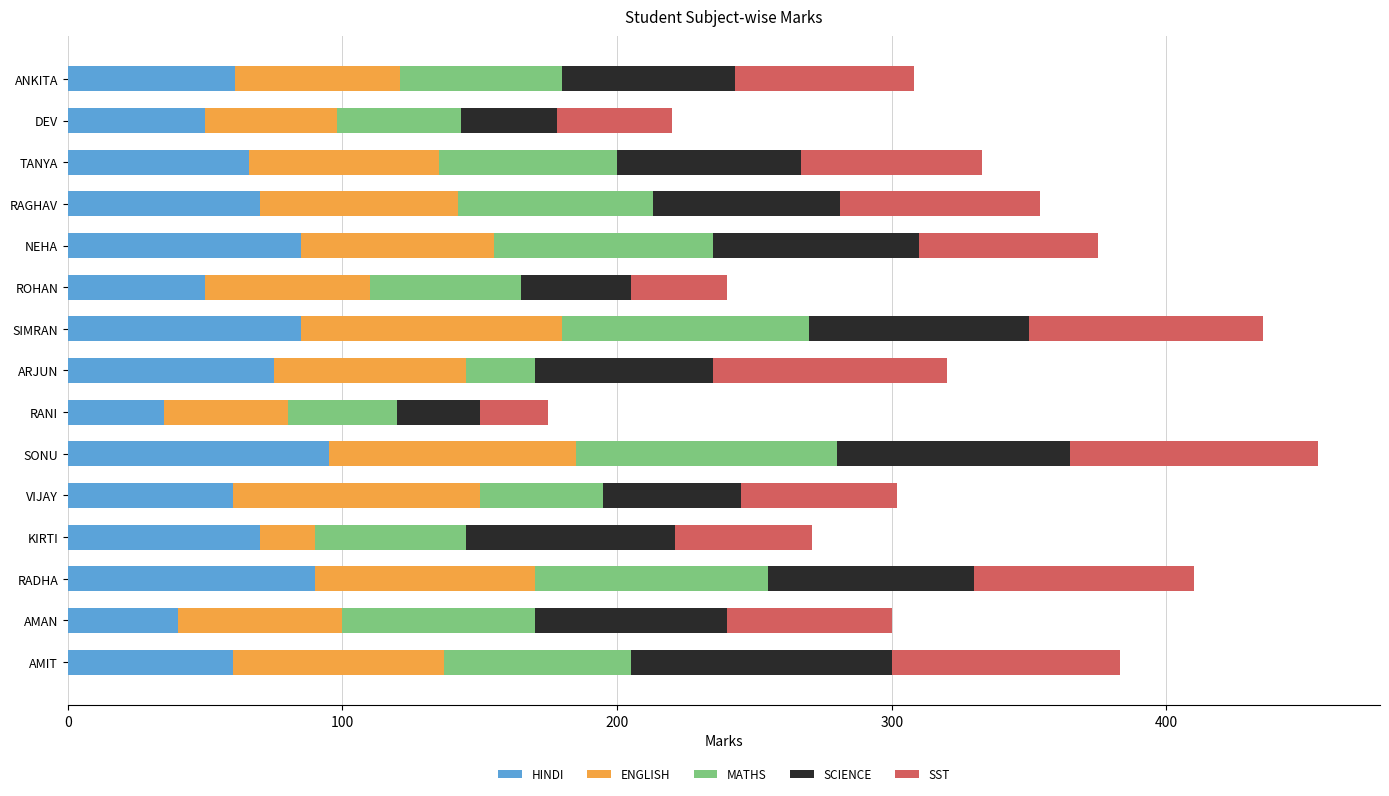

What is the maximum value for HINDI?

95